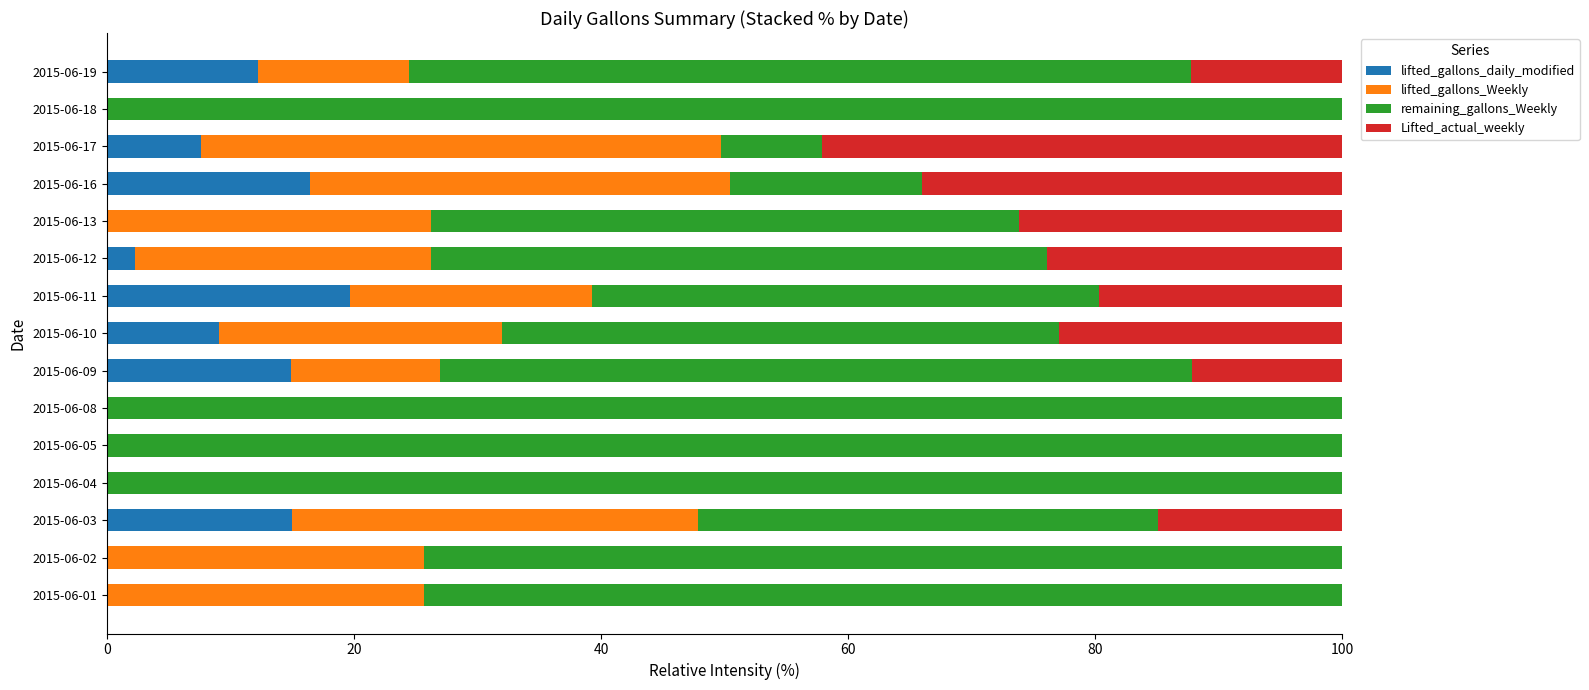

What is the total value across all series at 2015-06-10?

100.0